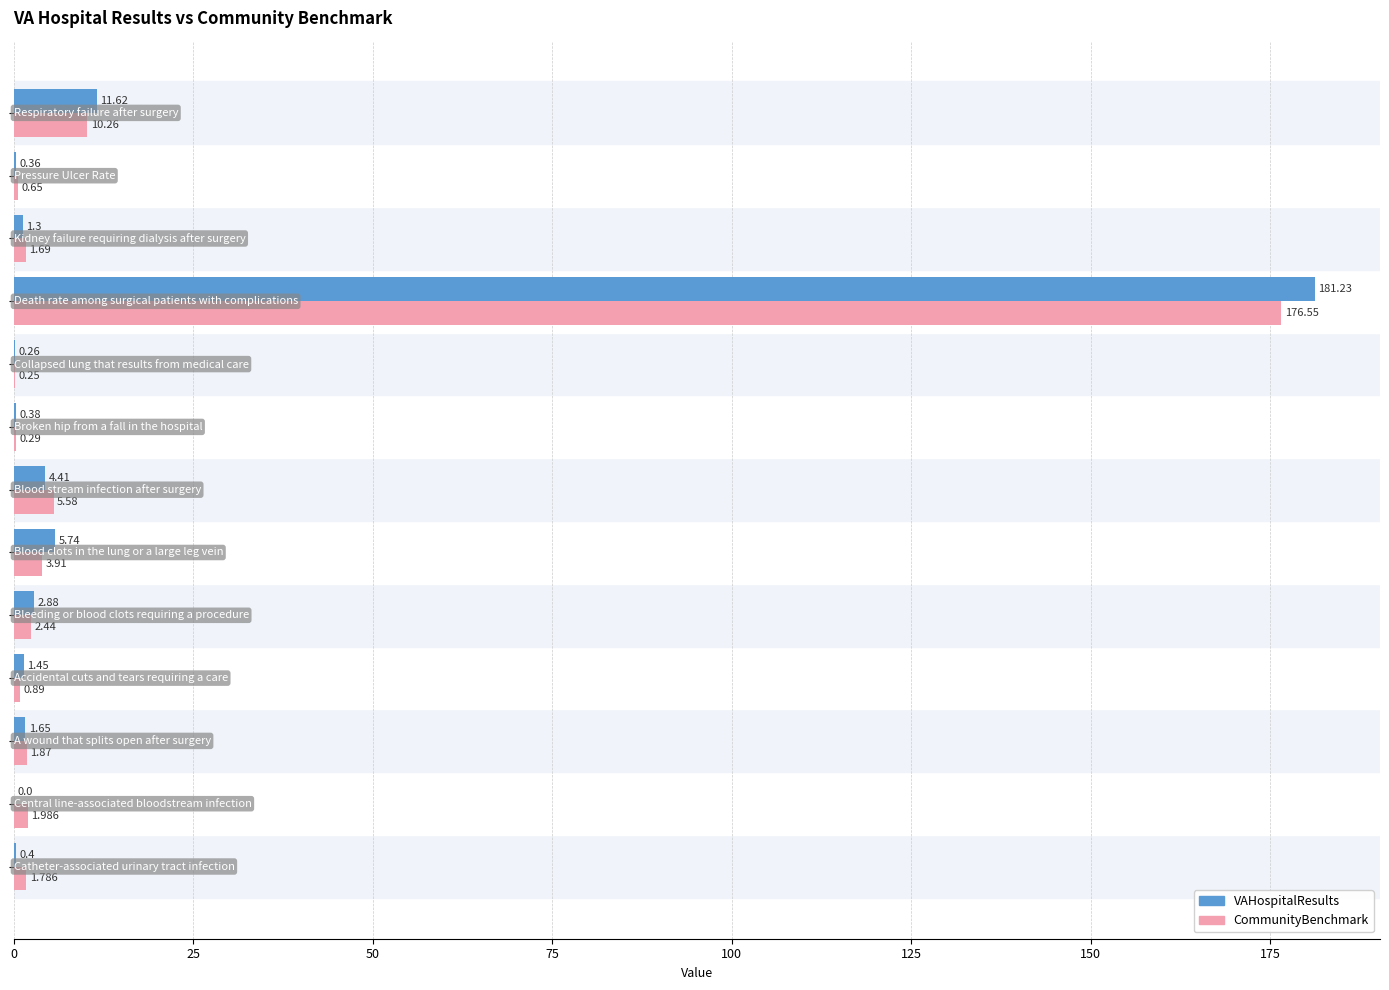

Which series has the largest total across all categories?

VAHospitalResults